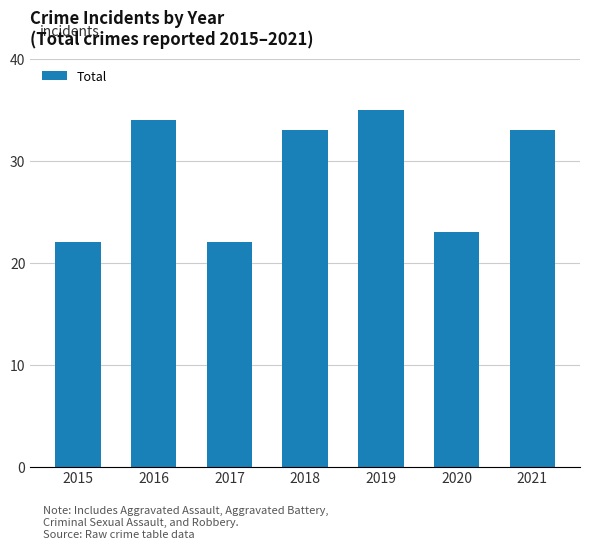

Between 2015 and 2021, which is larger?

2021